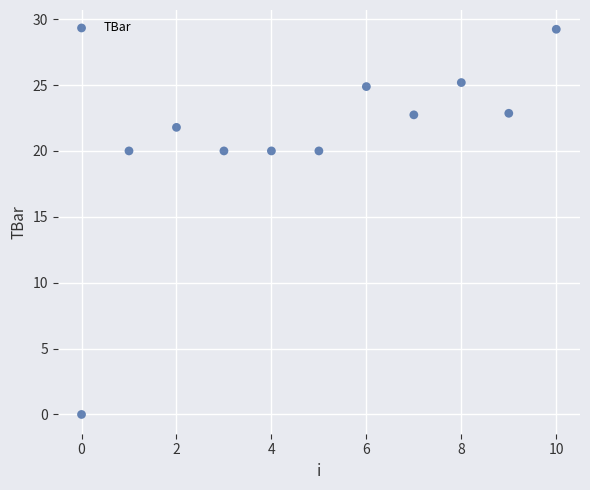

What is the average Y value?

20.6